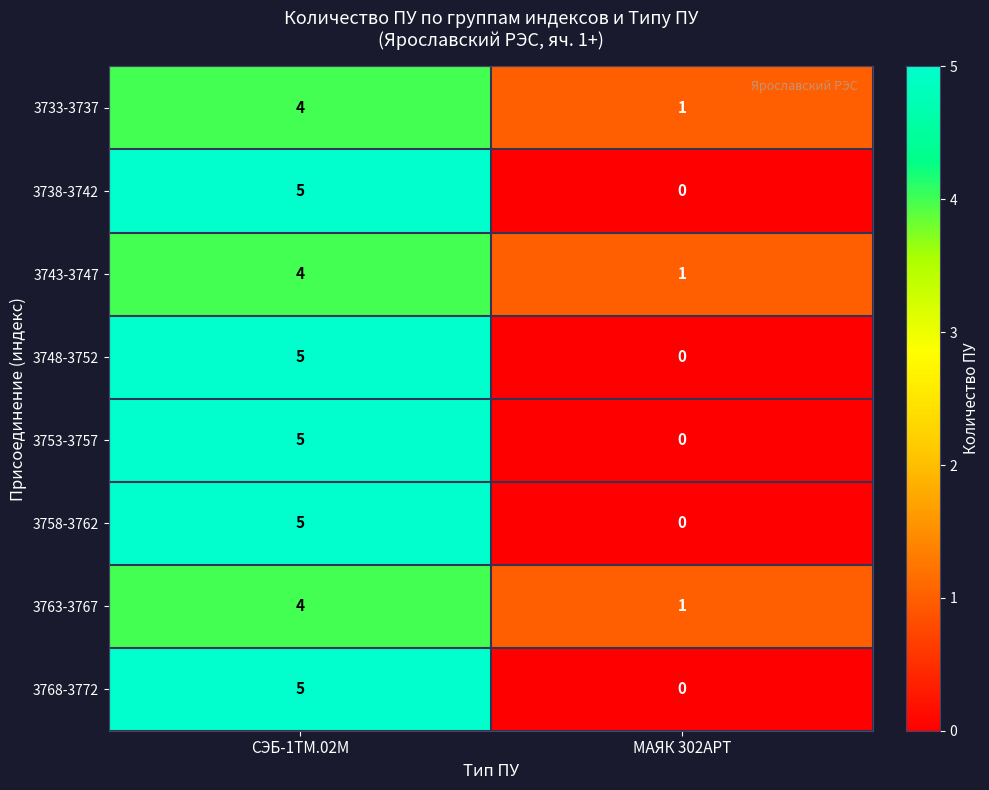

At which category is the sum across all series the highest?

СЭБ-1ТМ.02М